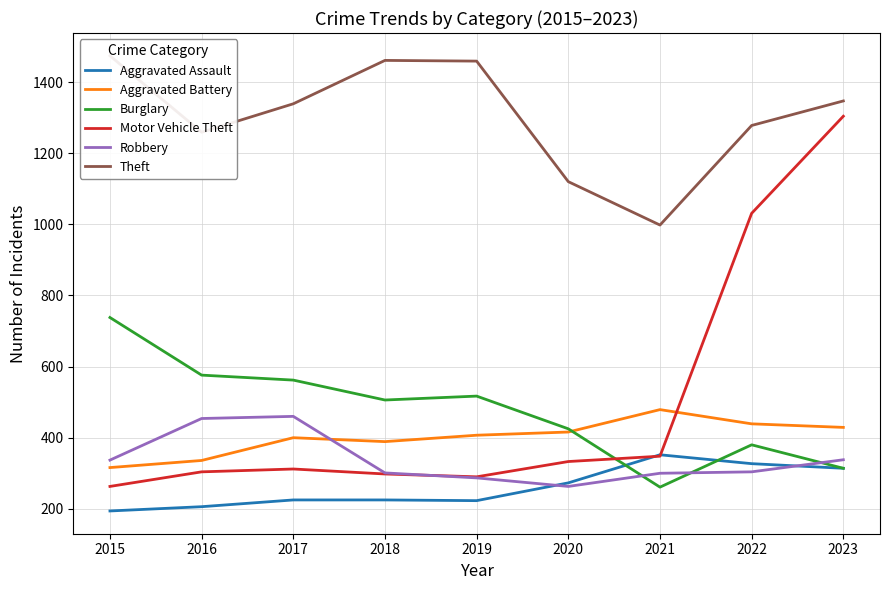

Rank the categories by Motor Vehicle Theft value from lowest to highest.

2015, 2019, 2018, 2016, 2017, 2020, 2021, 2022, 2023